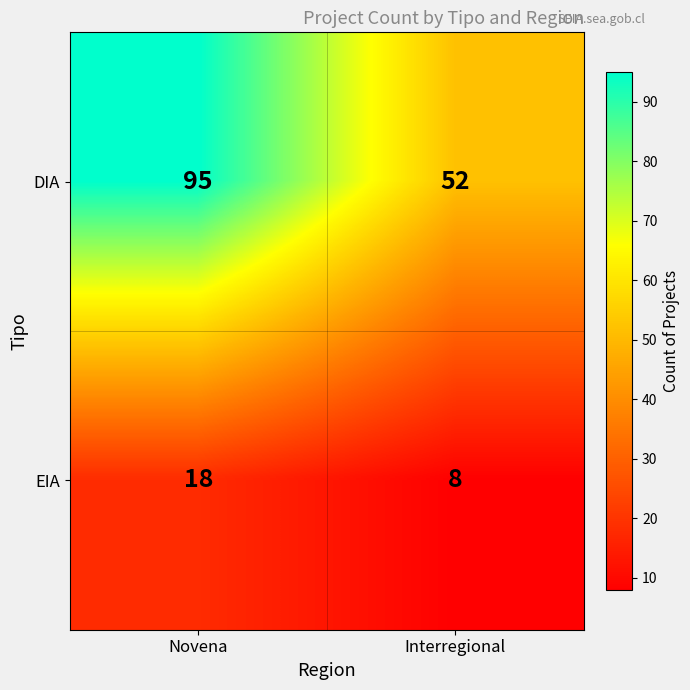

What is the maximum value for EIA?

18